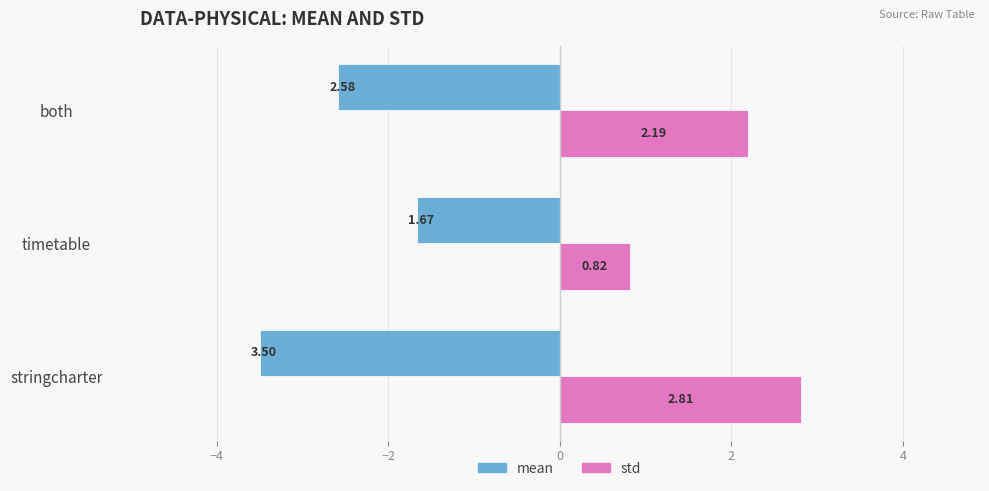

At which category is the sum across all series the highest?

both